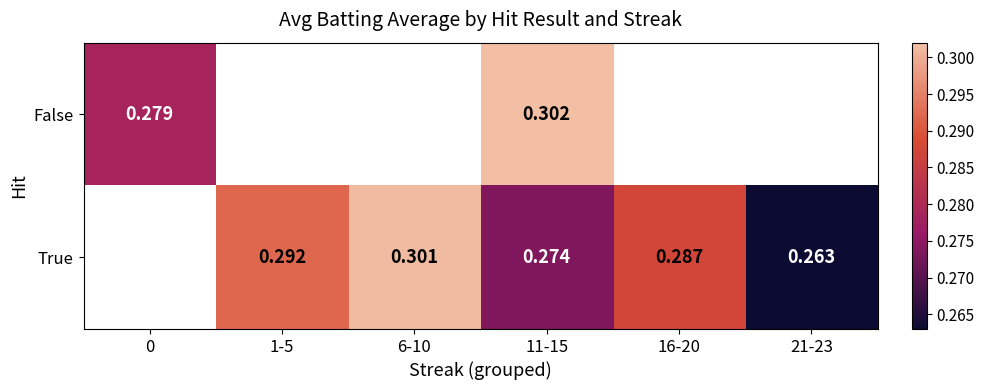

Is the value of False at 11-15 greater than the value of True at 11-15?

Yes